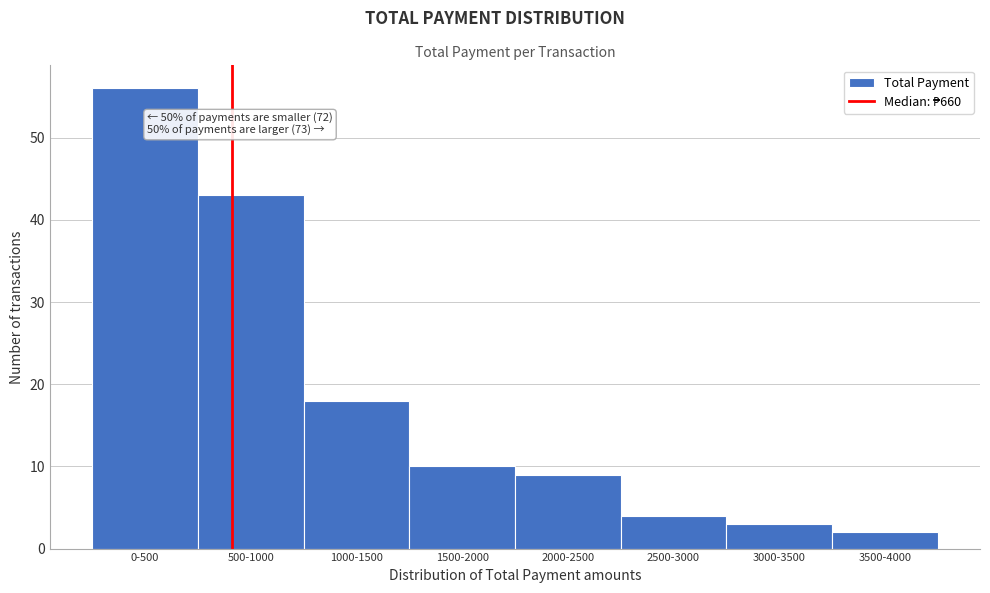

Reading left to right, what are all the values shown in this chart?

56	43	18	10	9	4	3	2